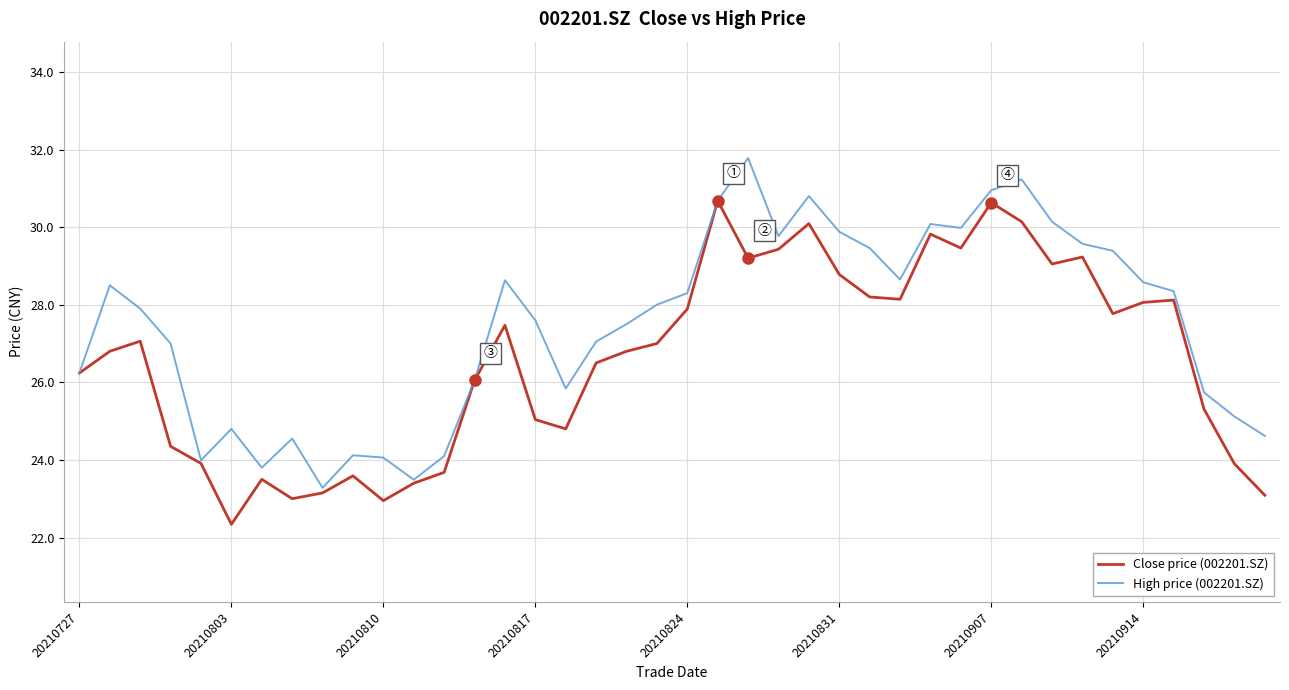

What is the average value of the Close price (002201.SZ) series?

26.6